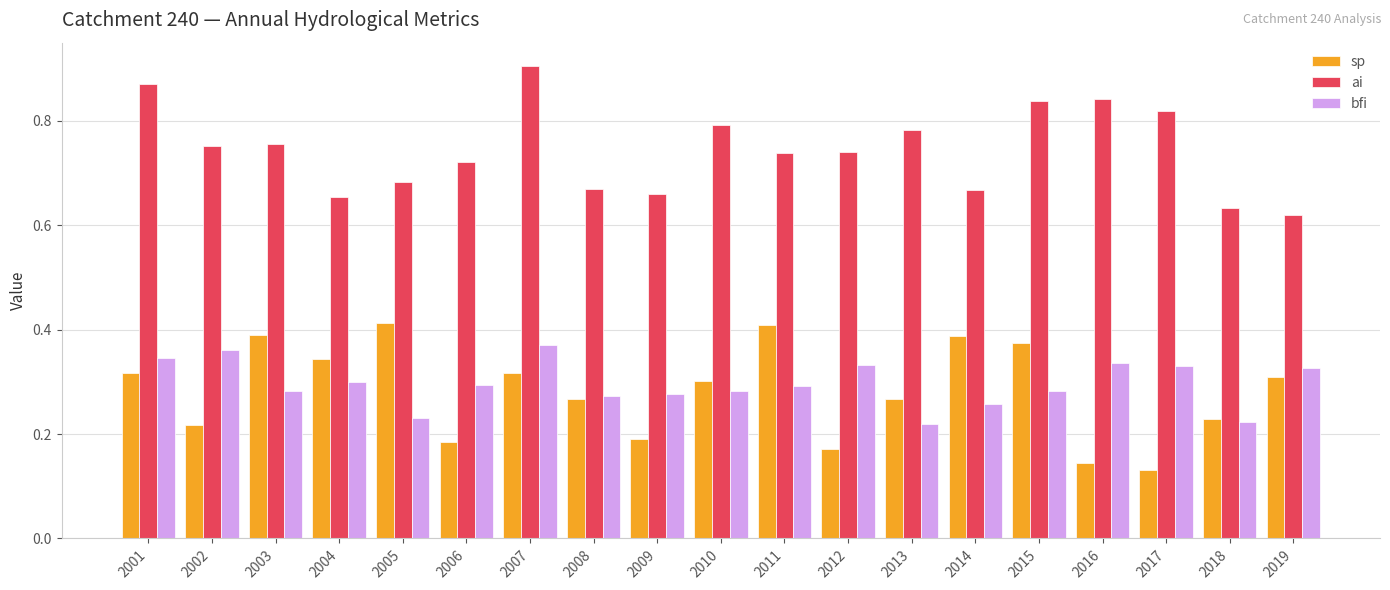

What is the sum of all bfi values?

5.6